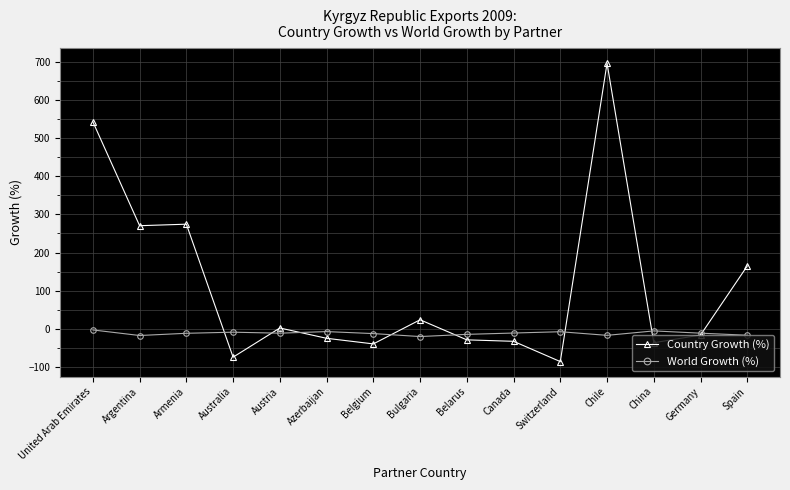

Between which two adjacent categories do World Growth (%) and Country Growth (%) first intersect?

Armenia and Australia